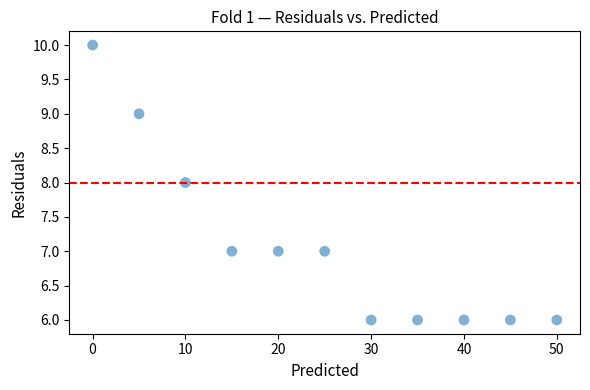

What is the average X value?

25